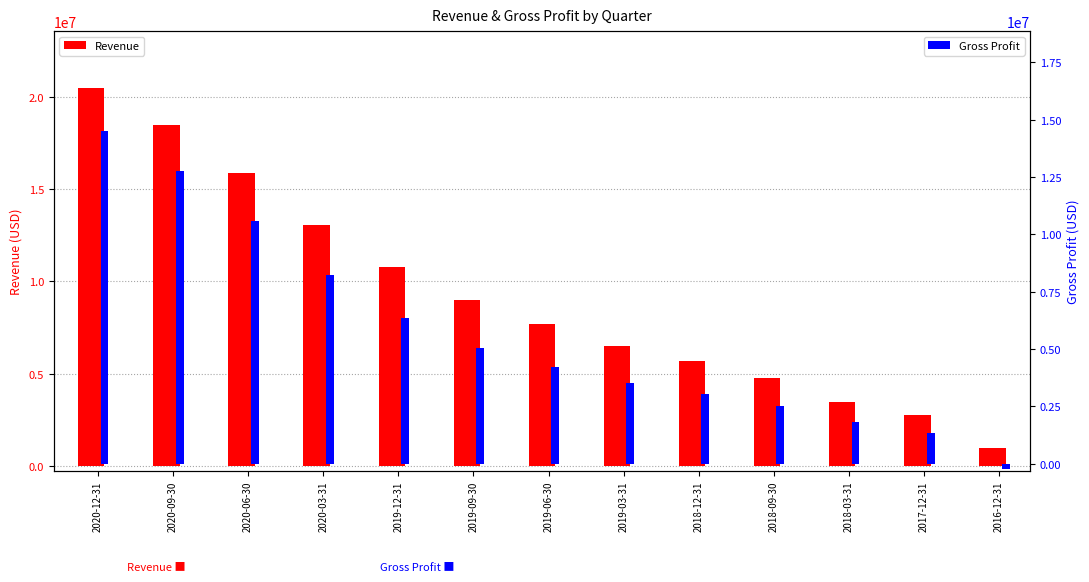

What is the value of the Revenue bar at the 4th from the left?

13040400